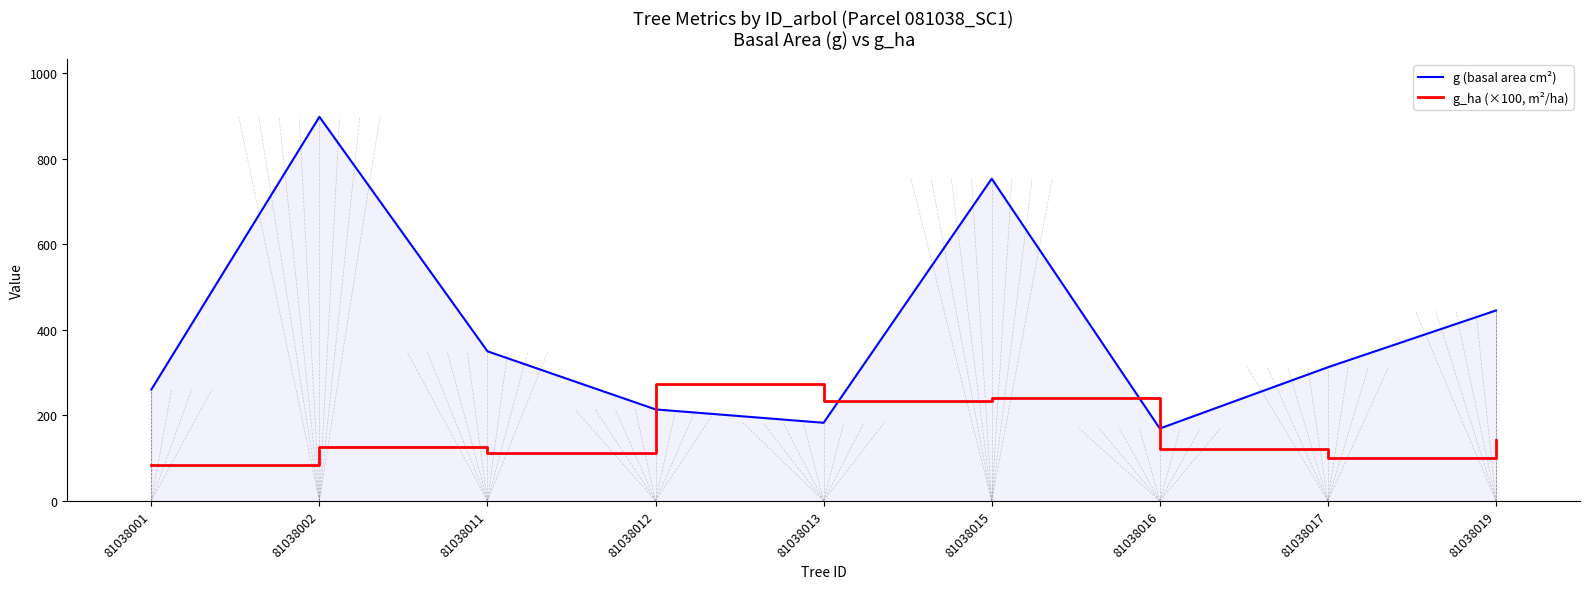

After their last crossing, which series has the higher values: g_ha (×100, m²/ha) or g (basal area cm²)?

g (basal area cm²)